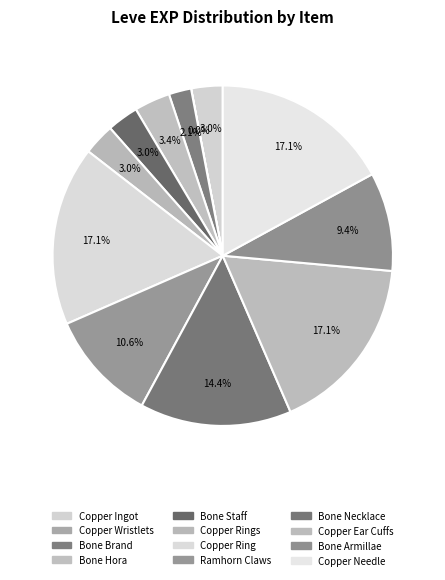

What percentage do Bone Staff and Copper Ingot together represent?

6.0%